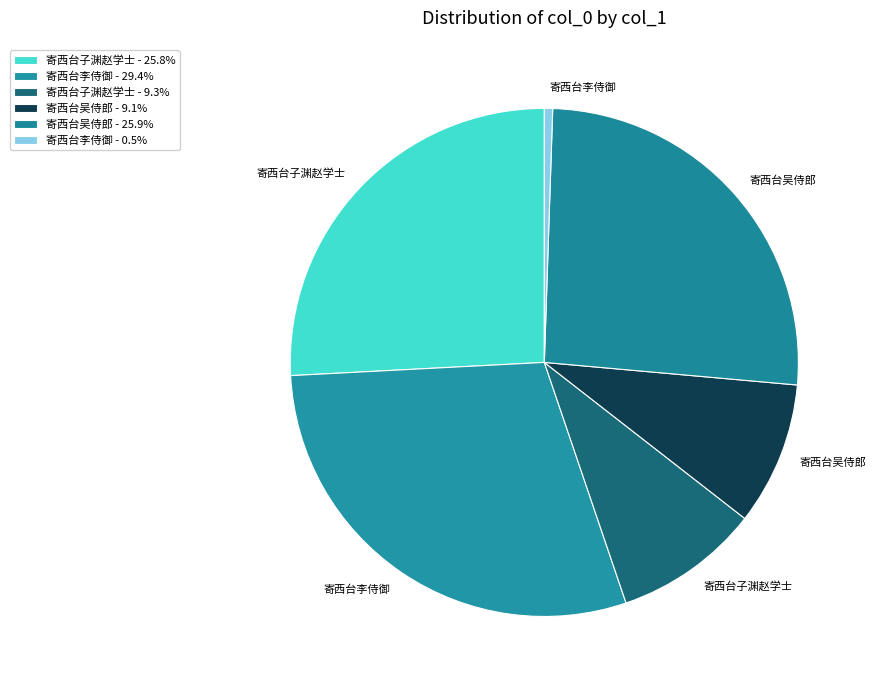

How many slices are in this pie chart?

6